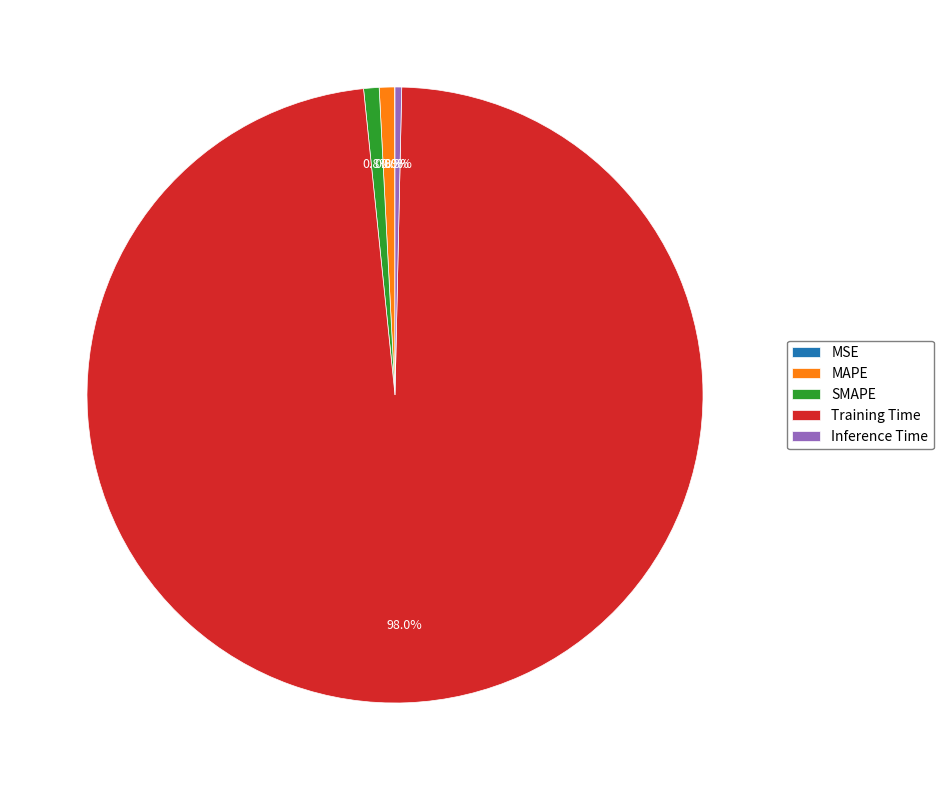

Combined, do Training Time and Inference Time account for over 50%?

Yes